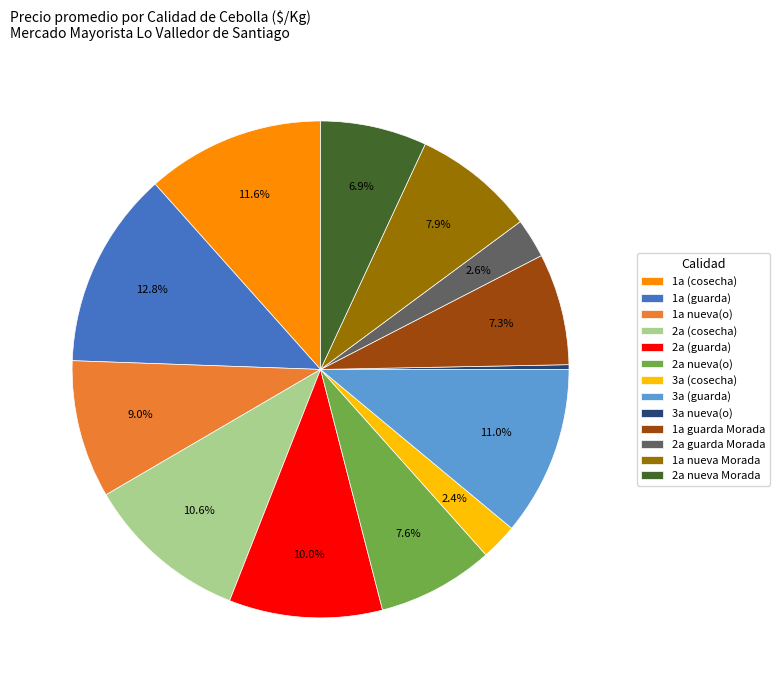

What is the ratio of the value at 2a nueva Morada to the value at 2a (cosecha)?

0.7